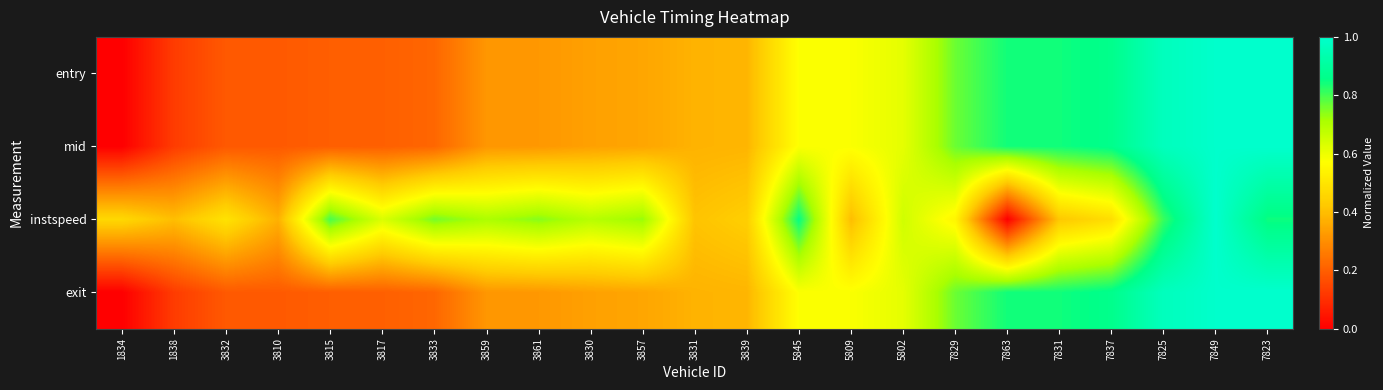

What is the greatest value displayed?

1.0